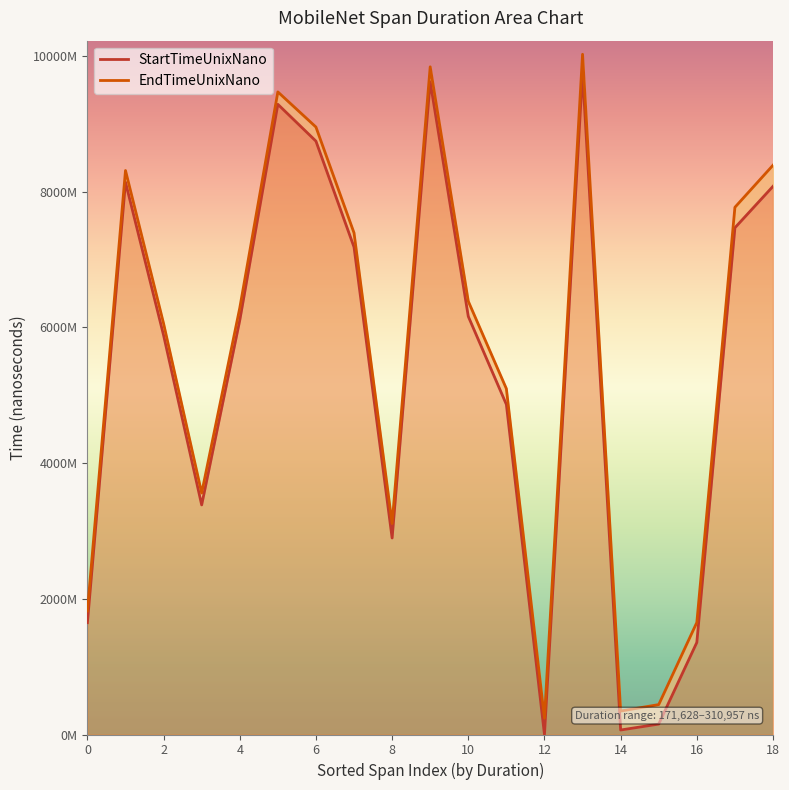

What is the greatest value displayed?

10026793951